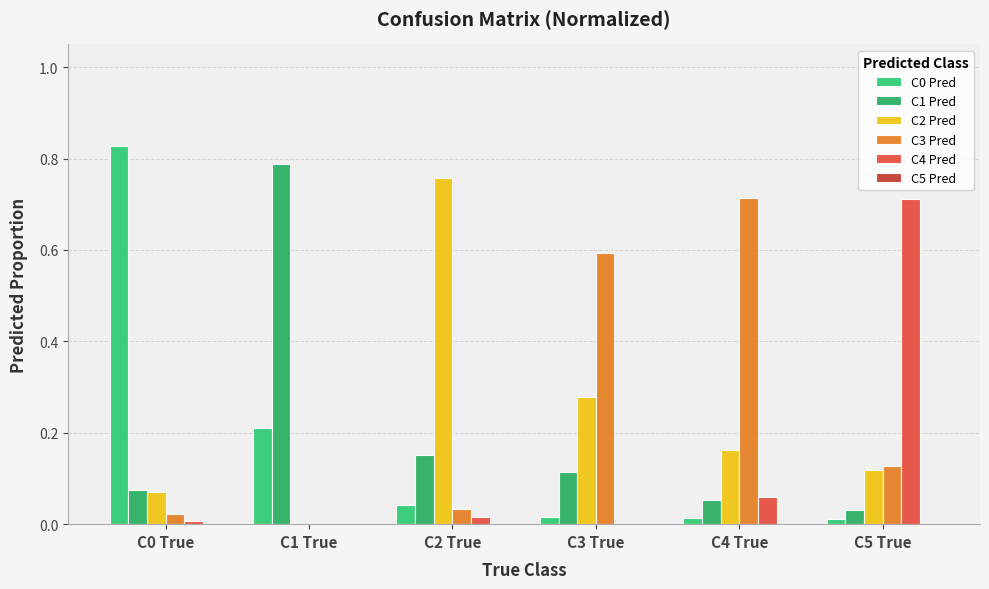

The value of C2 Pred at C4 True is 0.2. True or false?

True